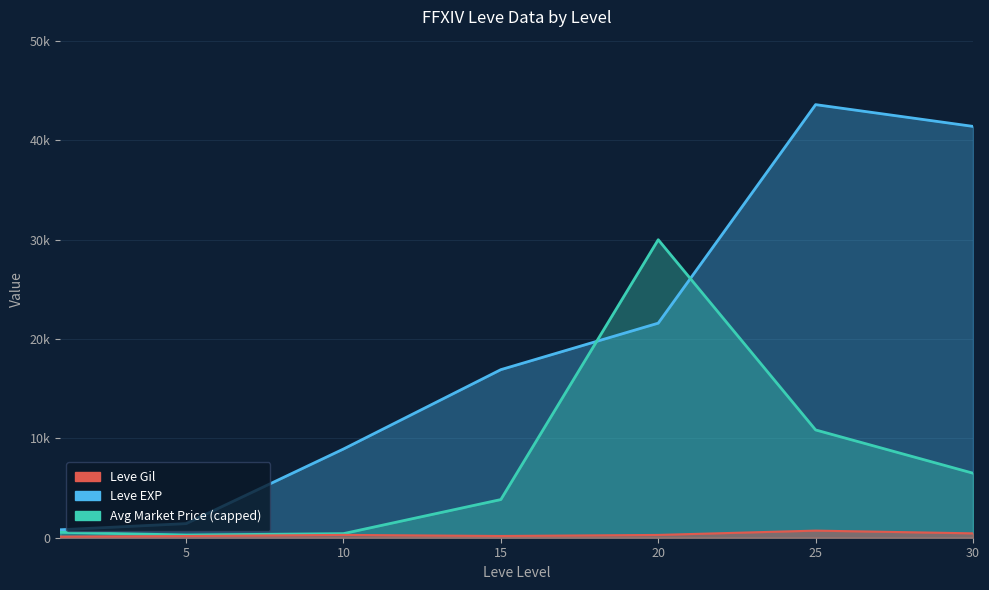

What is the value of the Leve Gil point at the 7th from the left?

440